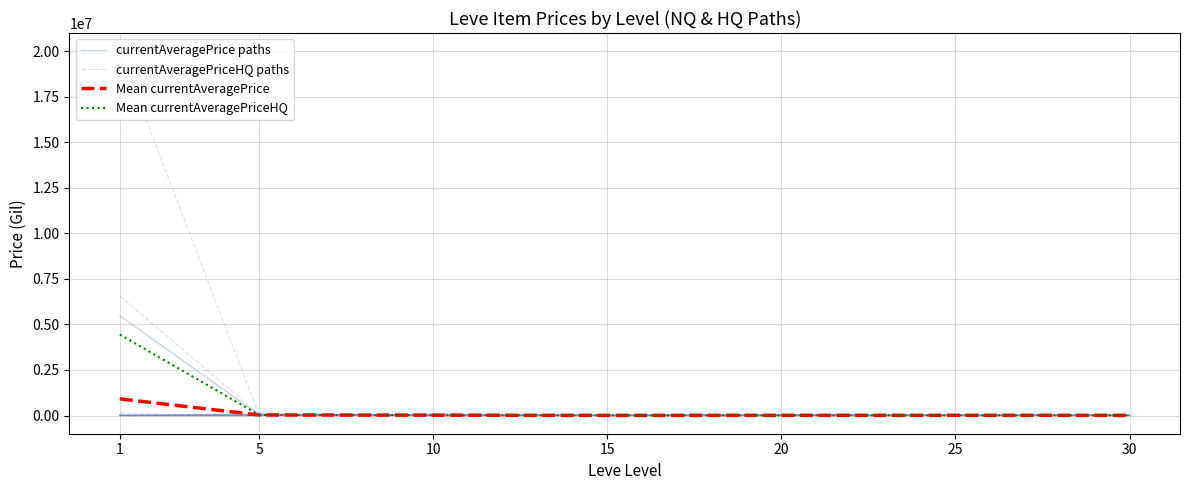

Is it true that Mean currentAveragePrice equals 912169.0 at 1?

True